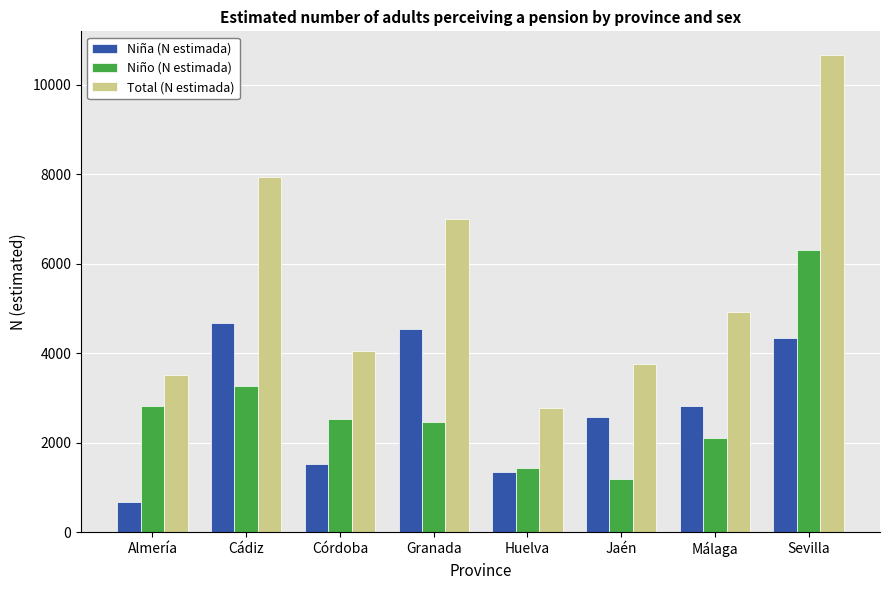

Is the value of Niño (N estimada) at Cádiz greater than the value of Total (N estimada) at Cádiz?

No